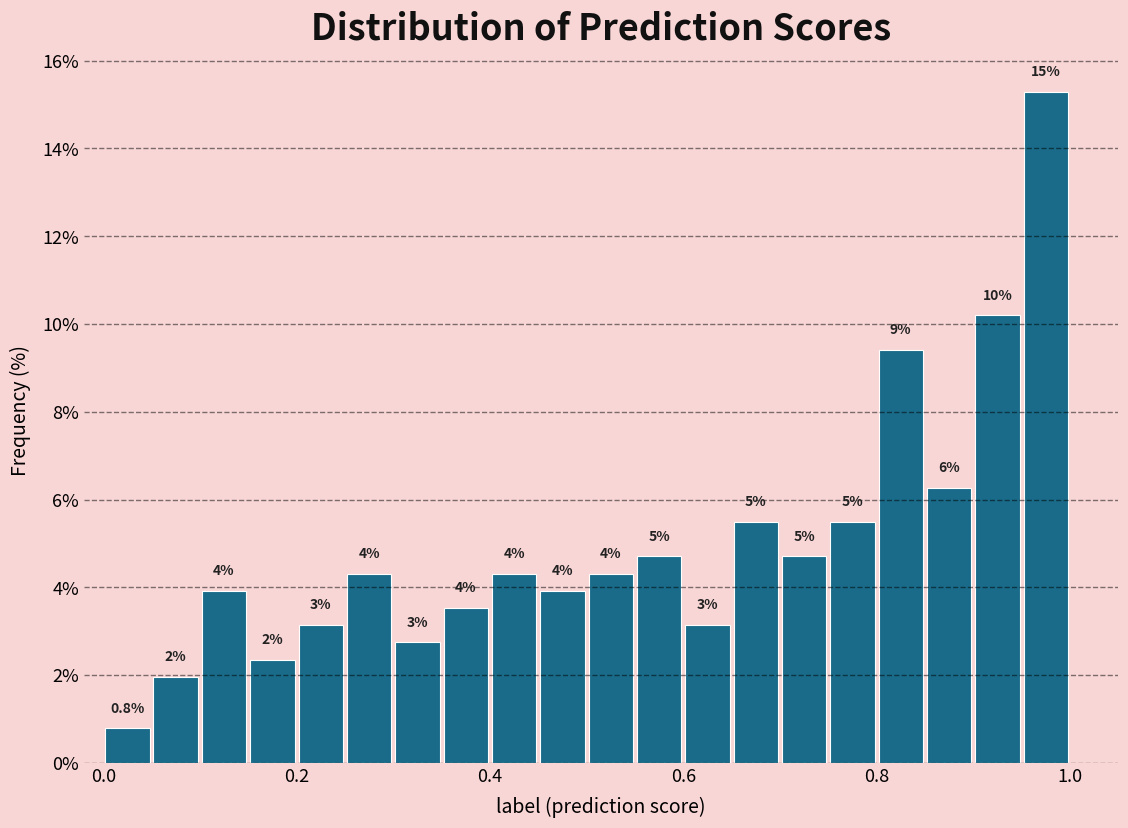

Read against the x-axis, roughly where is the centre of the tallest bar?

0.98